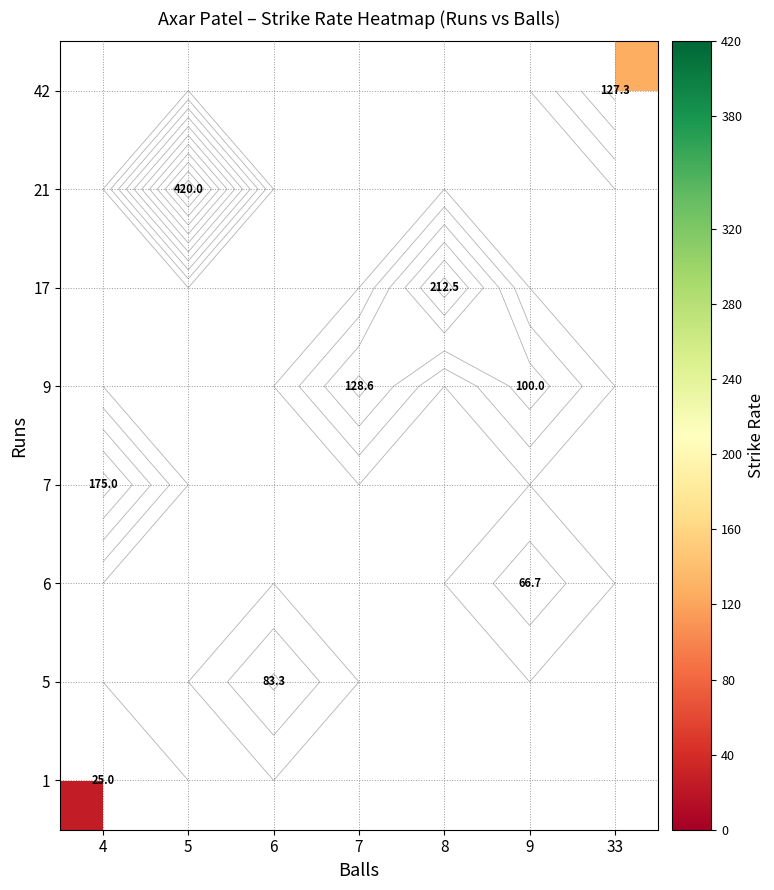

Is it true that 9 equals 36.4 at 9?

False